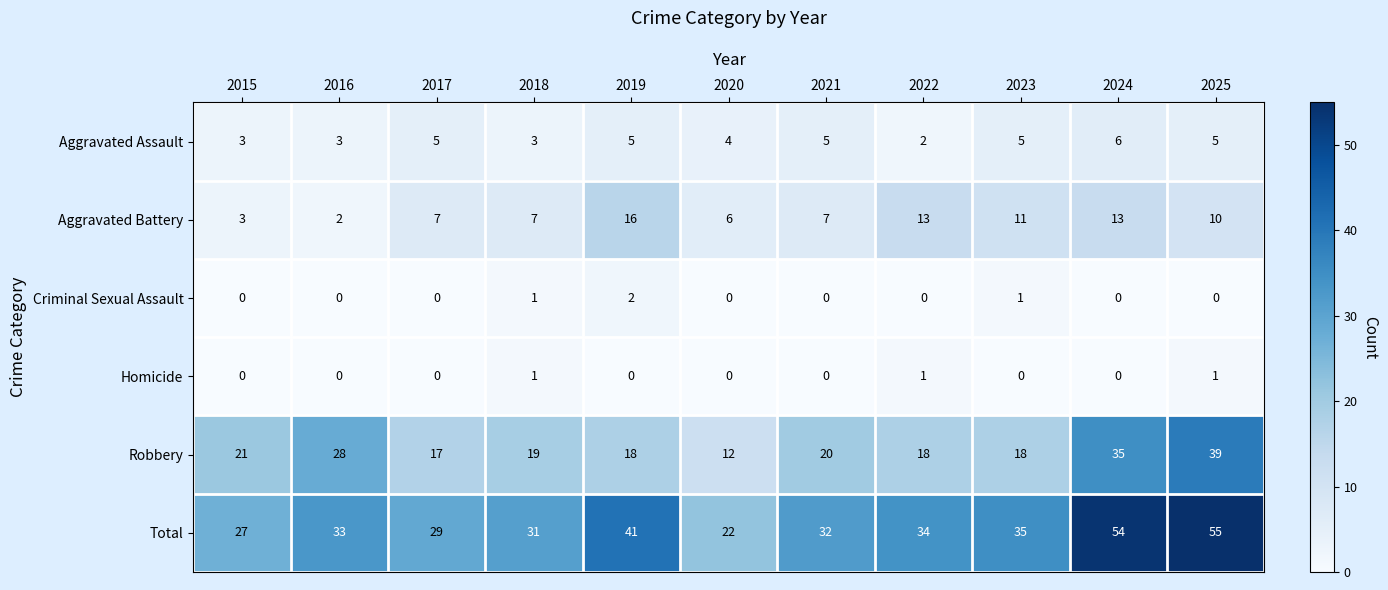

How many categories are shown in the chart?

11